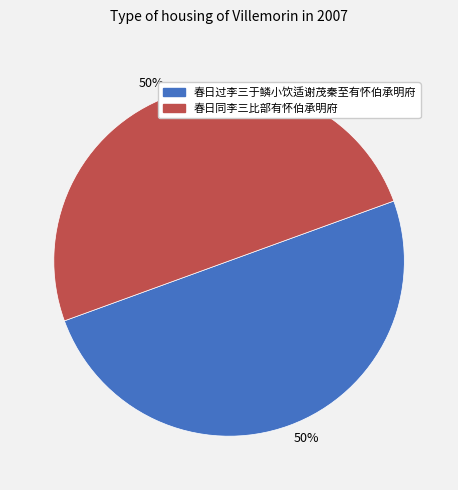

To the nearest percent, what is the average slice percentage?

50%